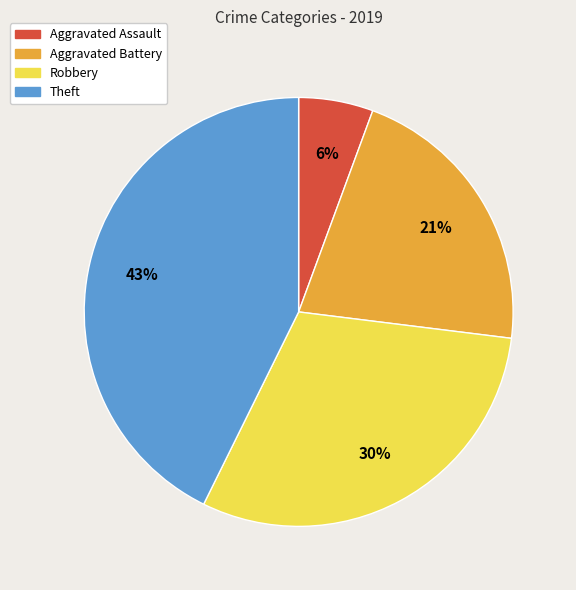

To the nearest percent, what is the average slice percentage?

25%